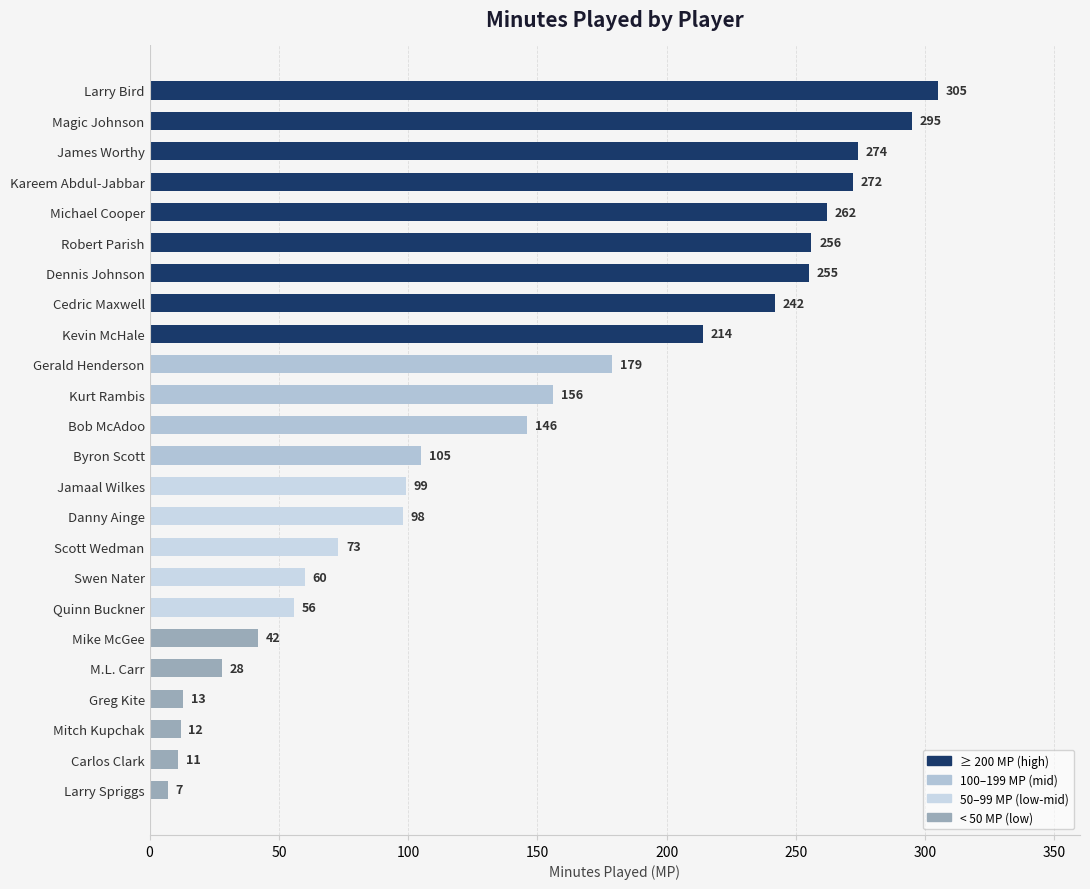

Rank the categories by value from lowest to highest.

Larry Spriggs, Carlos Clark, Mitch Kupchak, Greg Kite, M.L. Carr, Mike McGee, Quinn Buckner, Swen Nater, Scott Wedman, Danny Ainge, Jamaal Wilkes, Byron Scott, Bob McAdoo, Kurt Rambis, Gerald Henderson, Kevin McHale, Cedric Maxwell, Dennis Johnson, Robert Parish, Michael Cooper, Kareem Abdul-Jabbar, James Worthy, Magic Johnson, Larry Bird